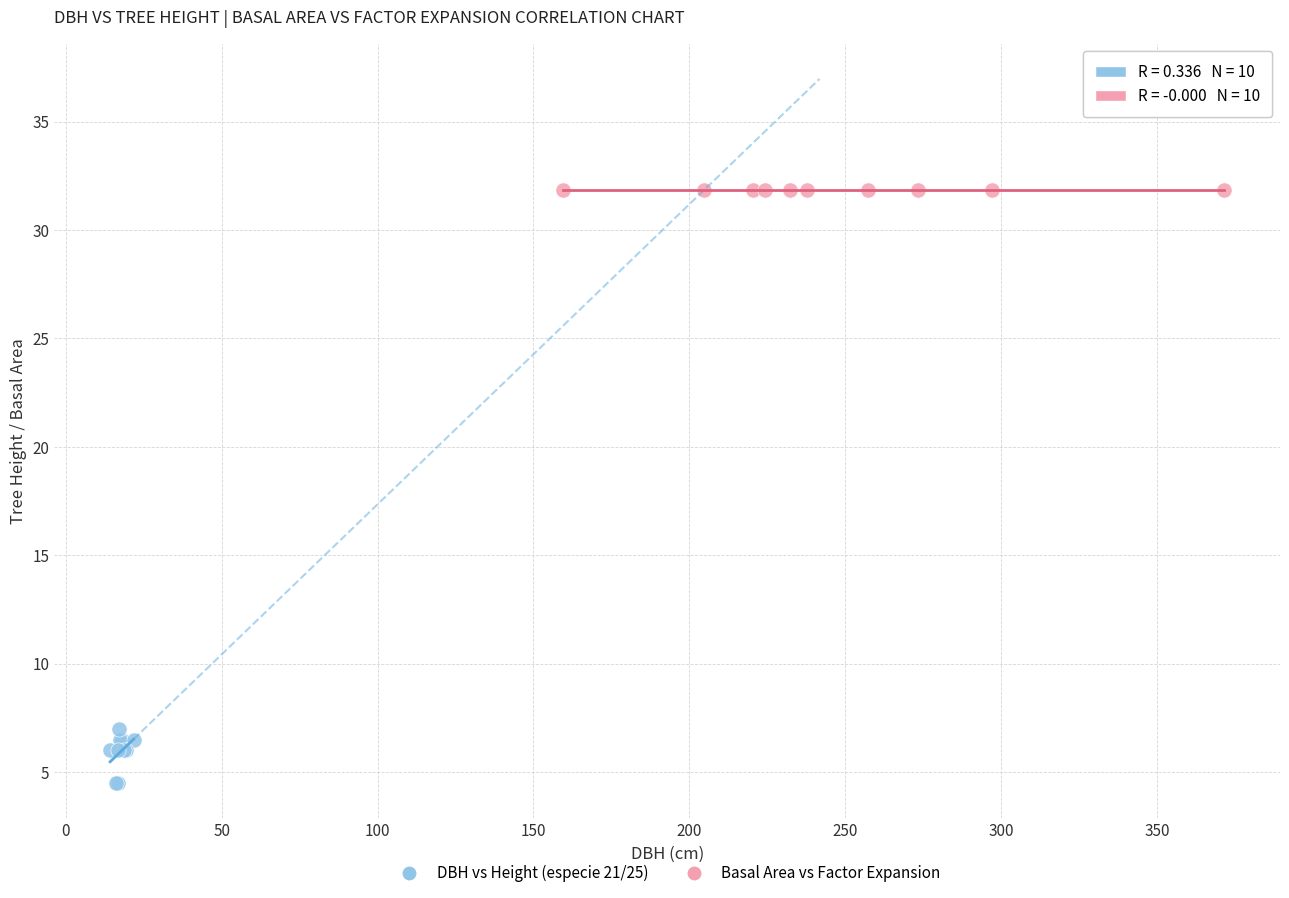

Which series contains the lowest Y value?

DBH vs Height (especie 21/25)